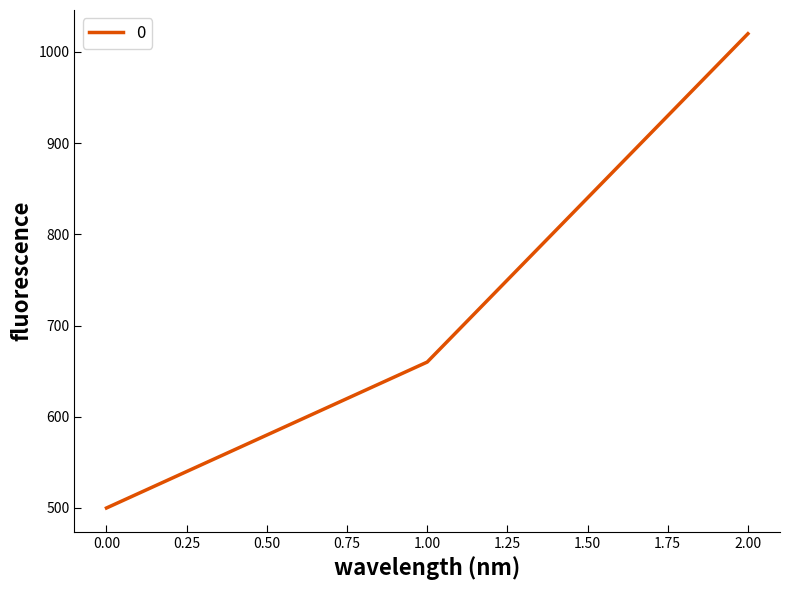

Approximately how many times larger is the value at 1.00 compared to 0.00?

1.3